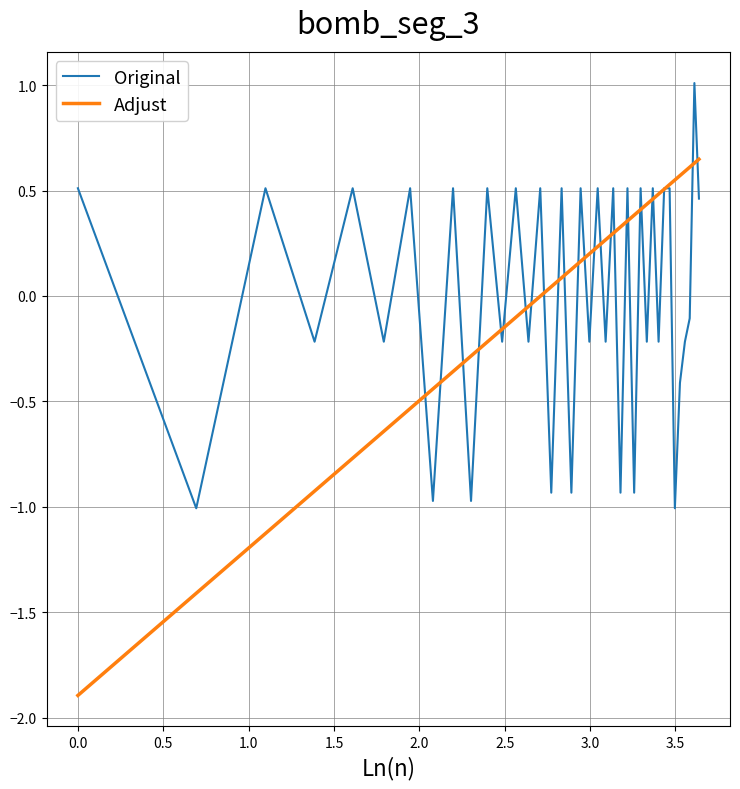

What is the minimum value for Adjust?

-1.9